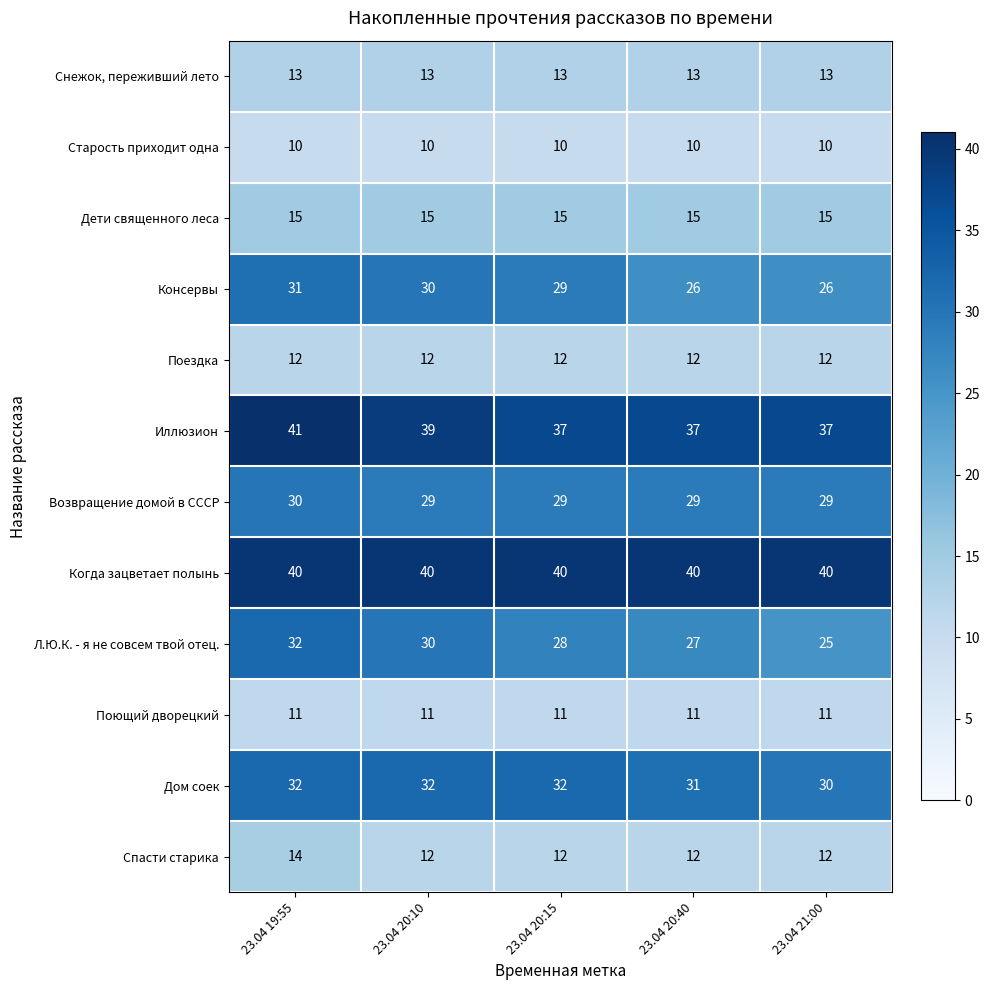

Count the Возвращение домой в СССР values in the range 29 to 30.

5